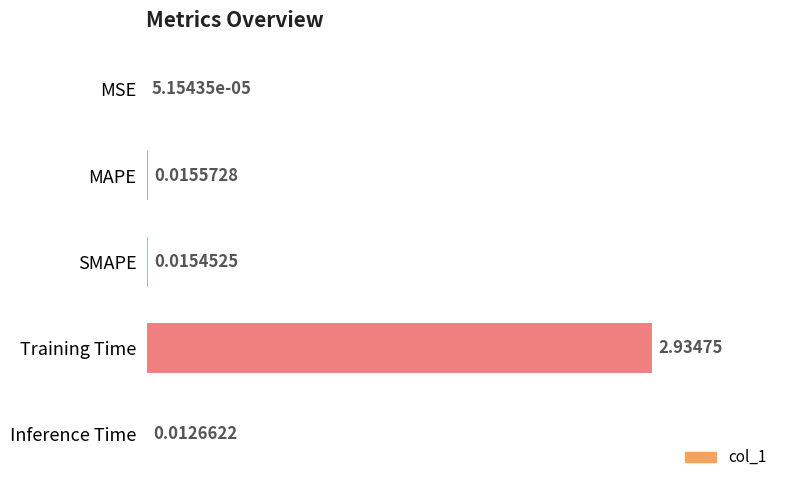

What is the sum of all values?

3.0